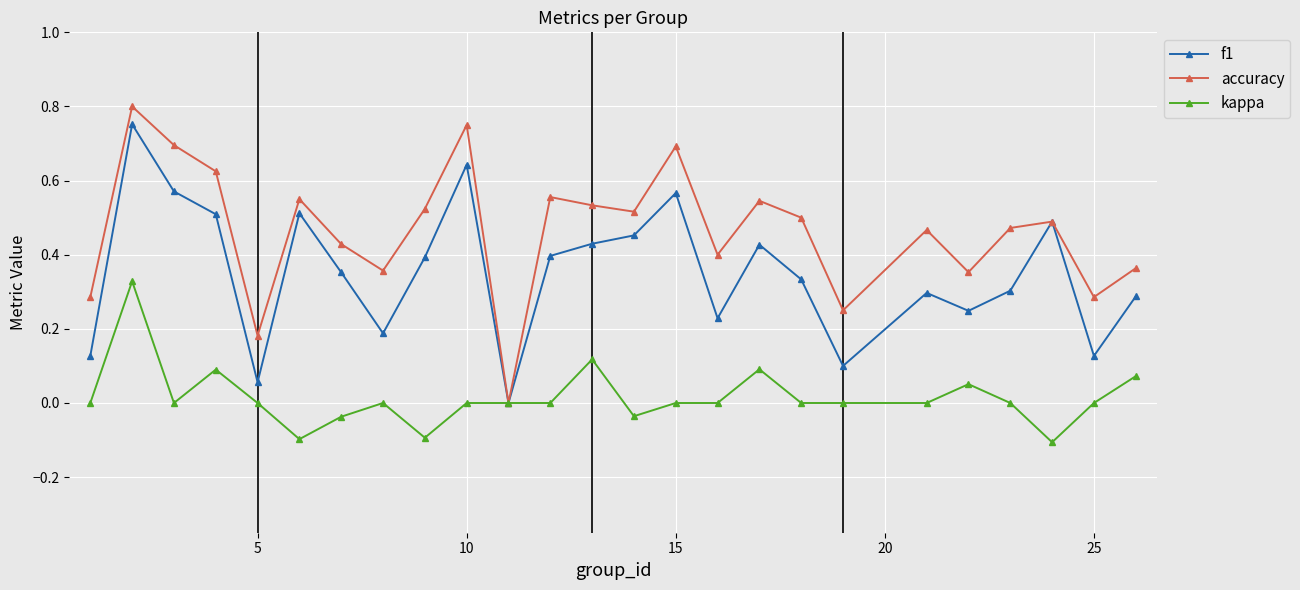

Rank the series by their average value, from highest to lowest.

accuracy, f1, kappa